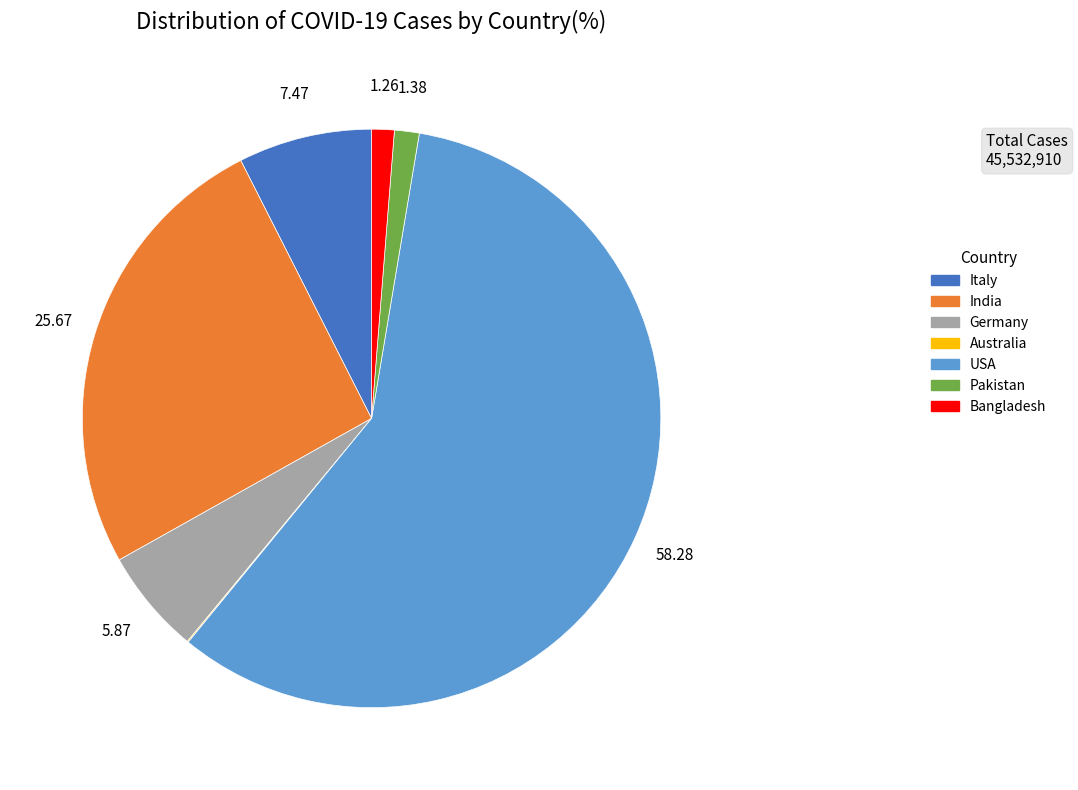

Approximately how many times larger is the value at Italy compared to Germany?

1.3